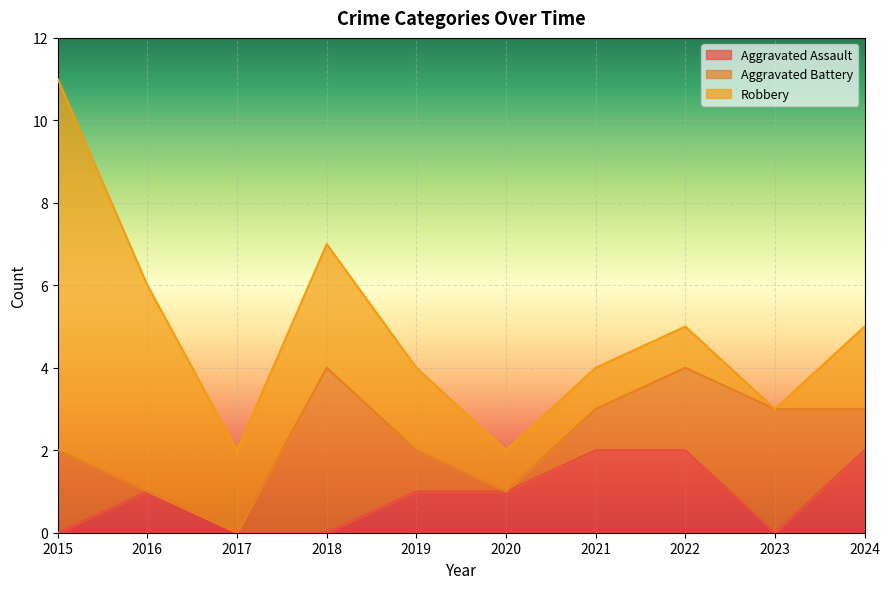

Which series changed the most between 2016 and 2017?

Robbery